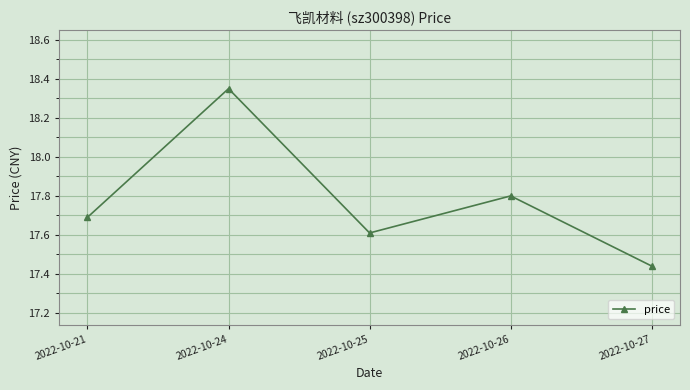

How many interior local peaks (higher than both neighbors) does the data have?

2